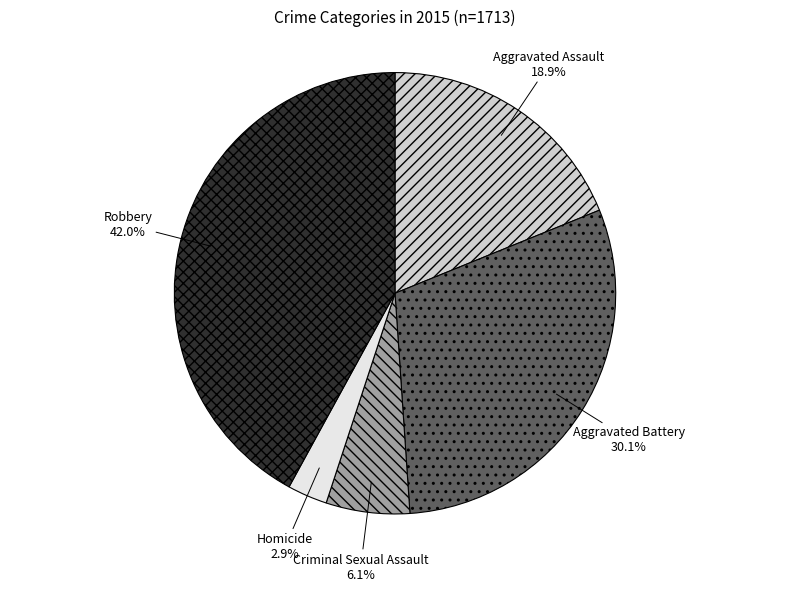

Is there a majority slice in this chart?

No